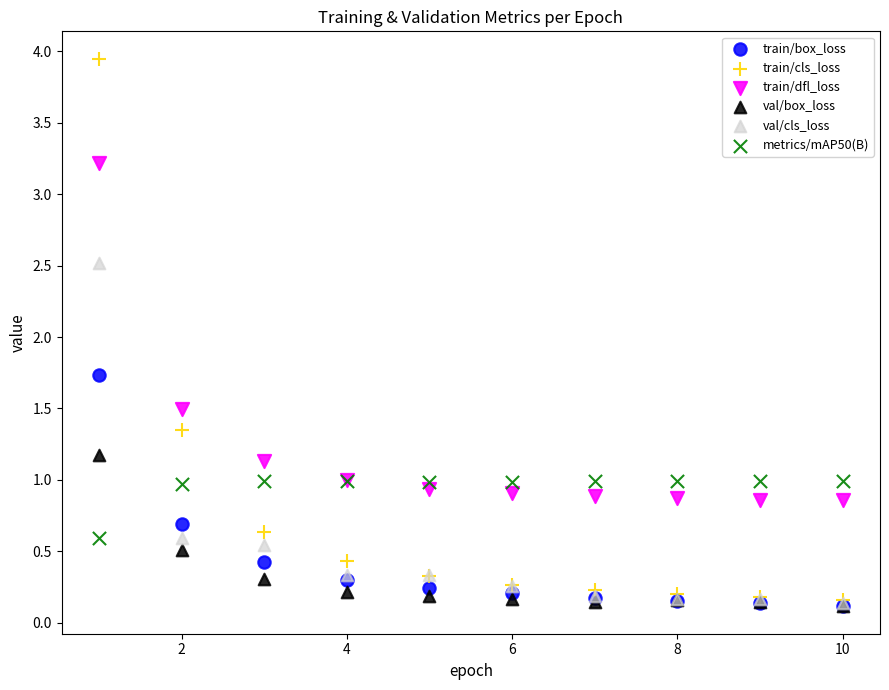

Which series has the widest spread of Y values?

train/cls_loss